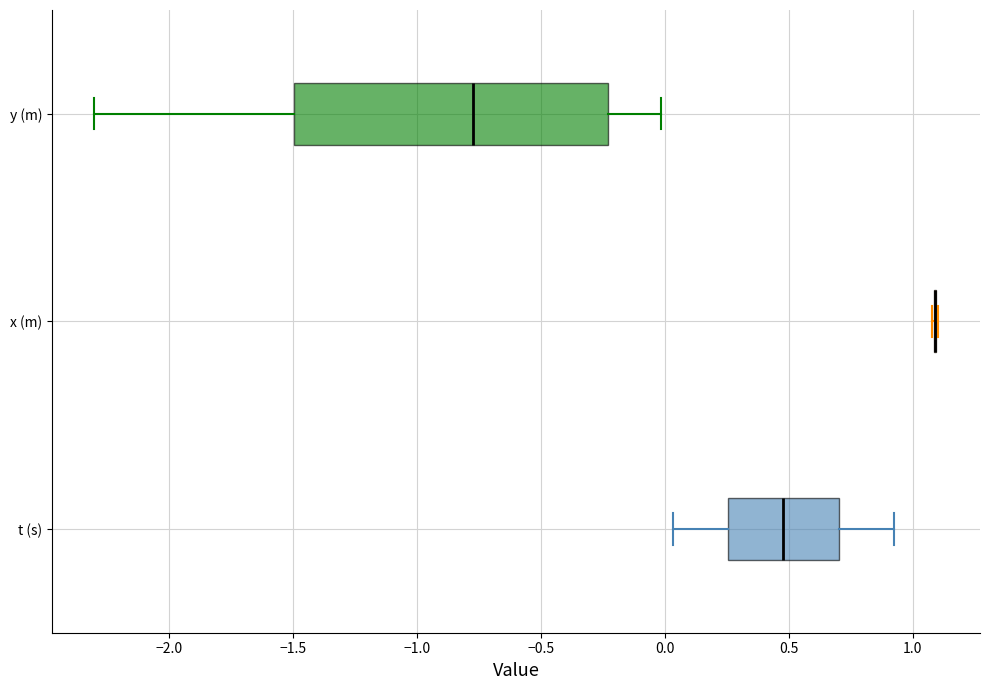

Reading bottom to top, transcribe this box plot: for each box, give where its median line is, the range the box spans, and where its two whiskers end, as read against the x-axis. The values are not printed on the chart, so give them approximately, as read against the axis.

t (s): median 0.50, box 0.25 to 0.70, whiskers 0.05 to 0.90
x (m): box collapsed to a line at 1.10, whiskers 1.10 to 1.10
y (m): median -0.75, box -1.50 to -0.25, whiskers -2.30 to 0.00